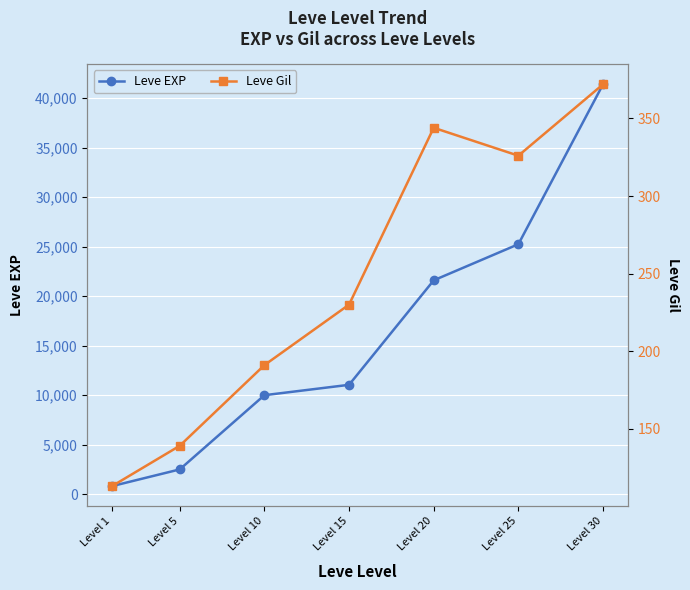

What is the average value of the Leve Gil series?

245